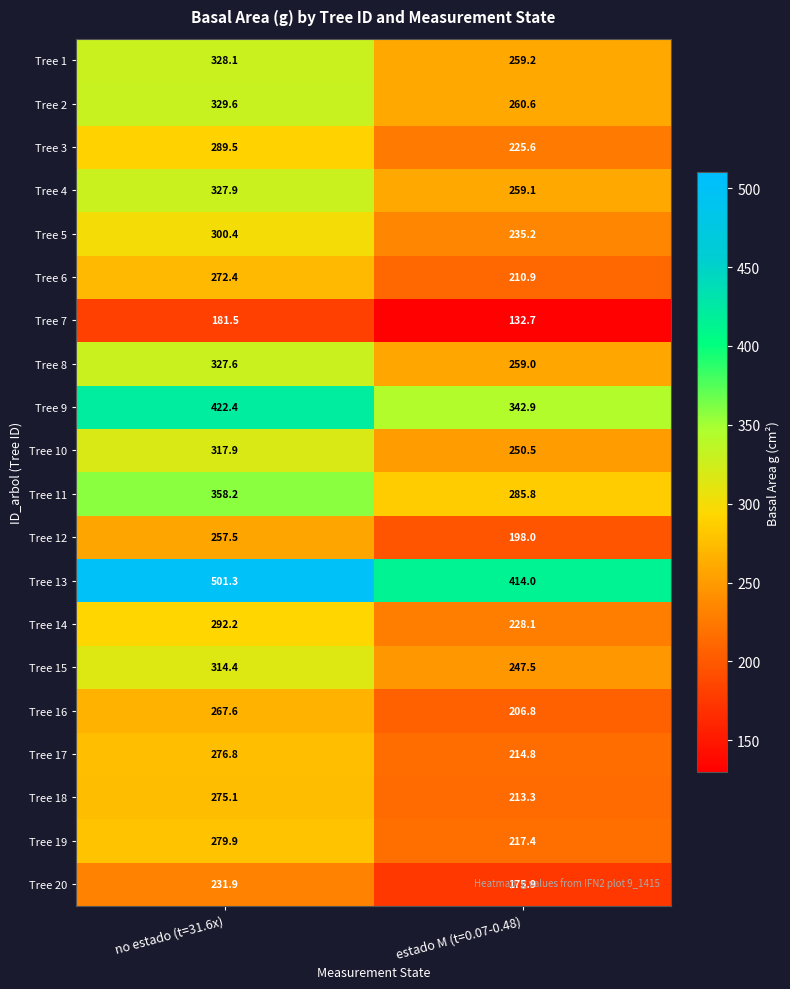

What is the total value across all series at no estado (t=31.6x)?

6152.2